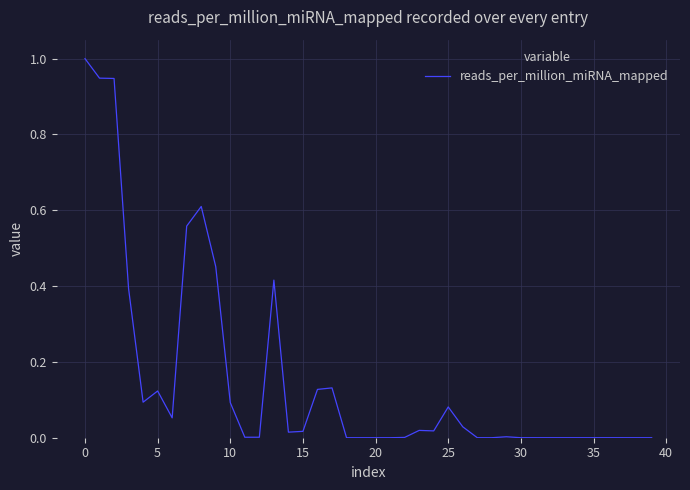

True or false: there are more than 2 points higher than both neighbors.

True